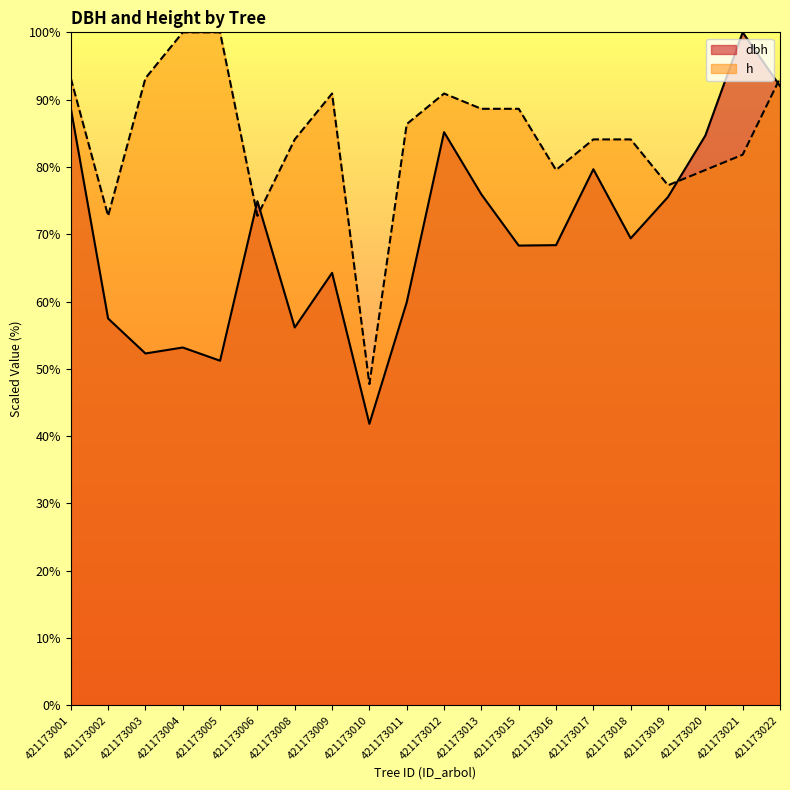

Where do dbh and h first cross each other?

421173005 and 421173006